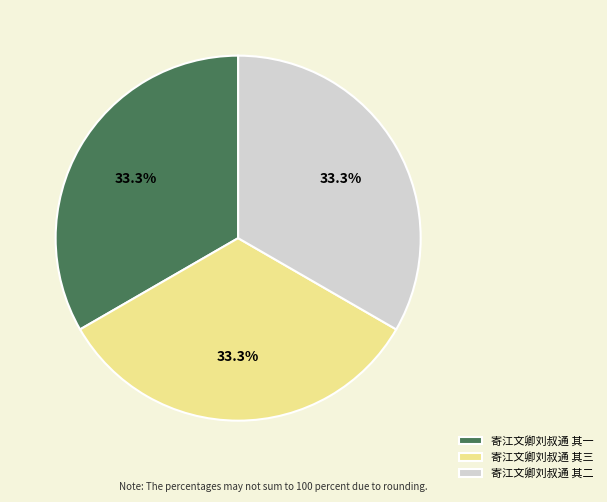

Combined, what portion of the pie is 寄江文卿刘叔通 其二 and 寄江文卿刘叔通 其三?

66.7%